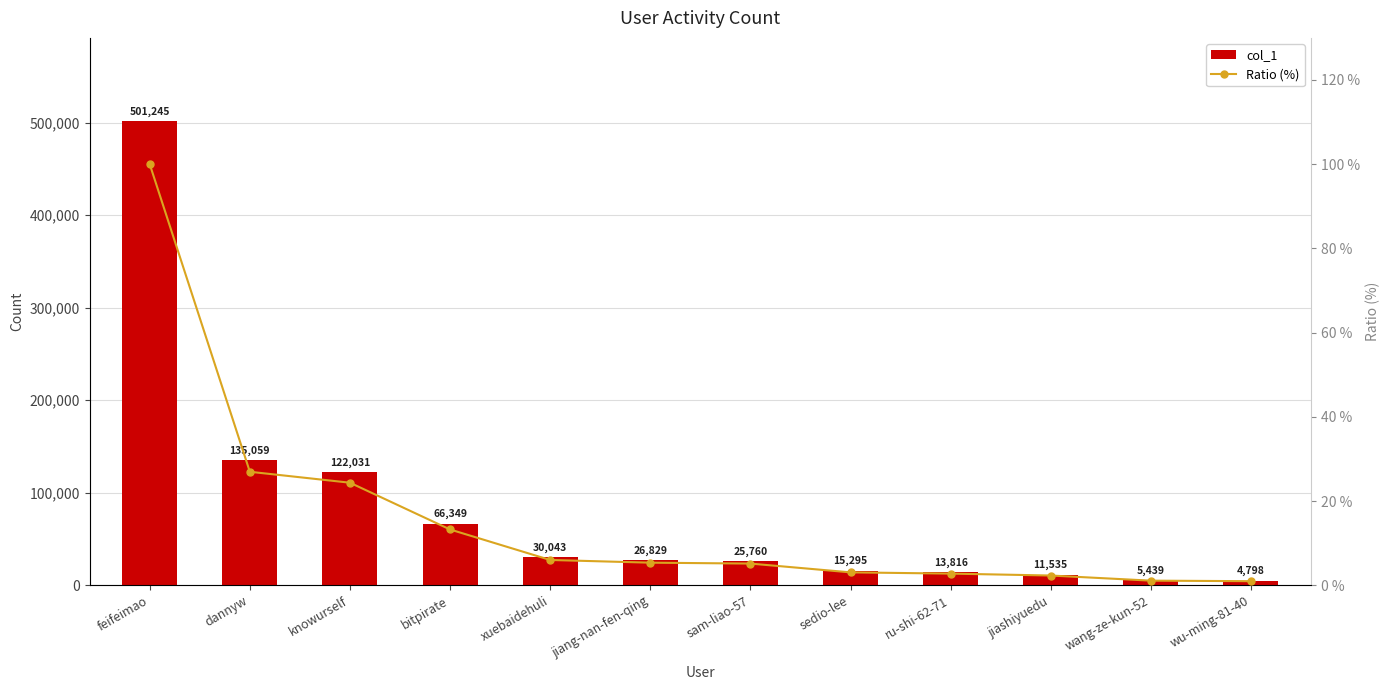

At how many categories does at least one series exceed 165159?

1